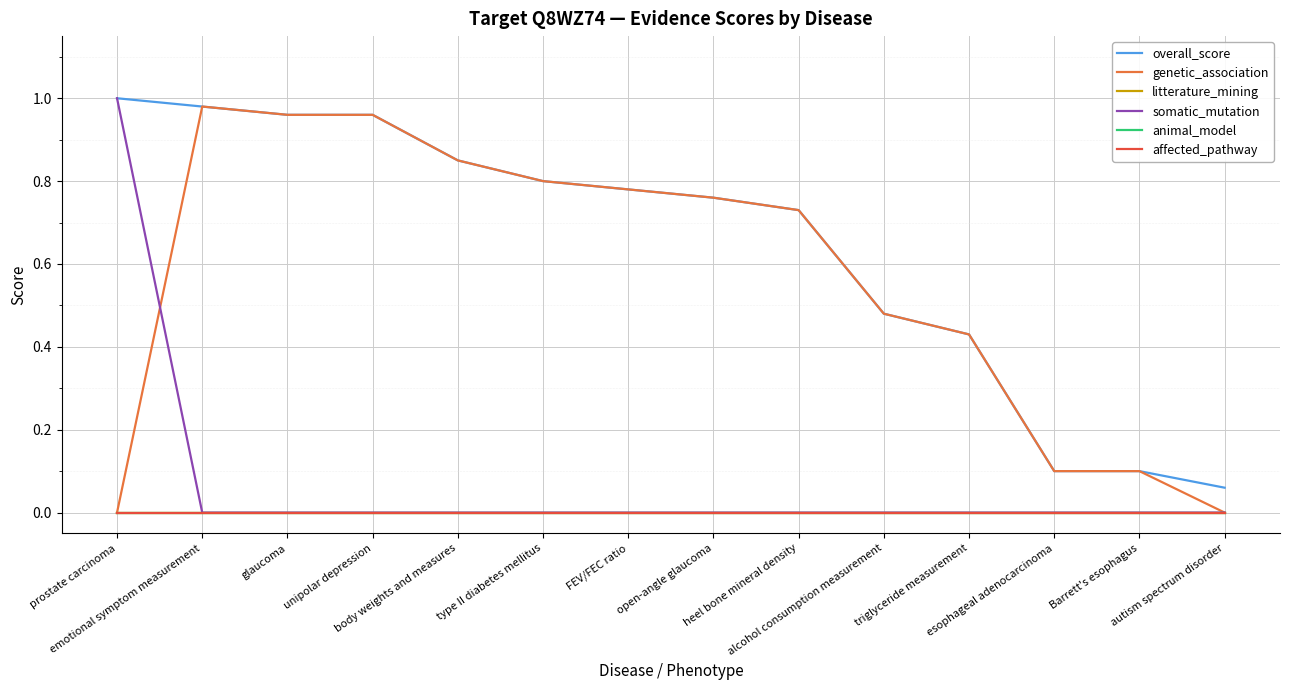

What is the difference between the highest and lowest values at alcohol consumption measurement?

0.5